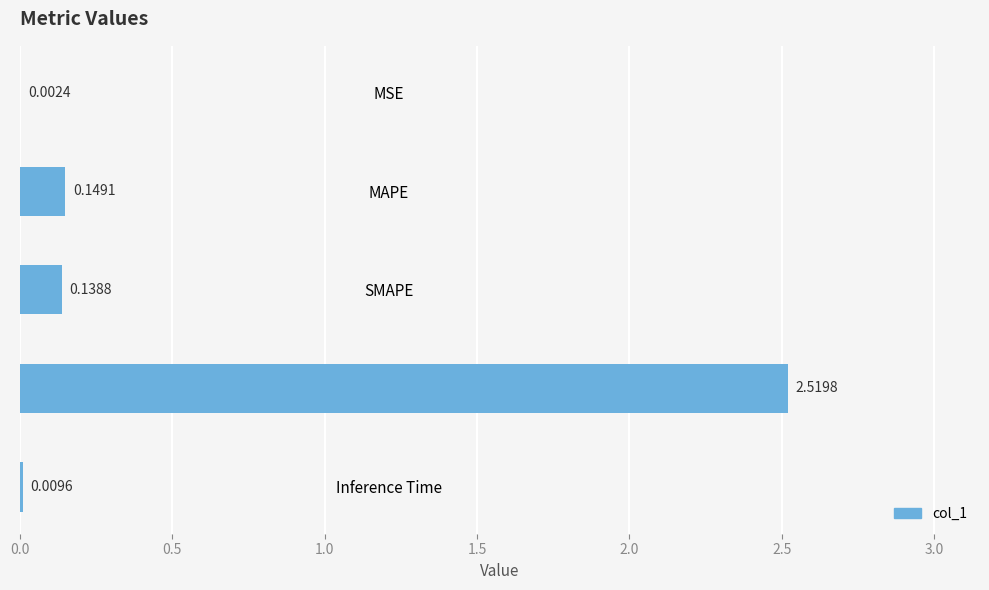

Where is the data nearest to the value 1?

MAPE